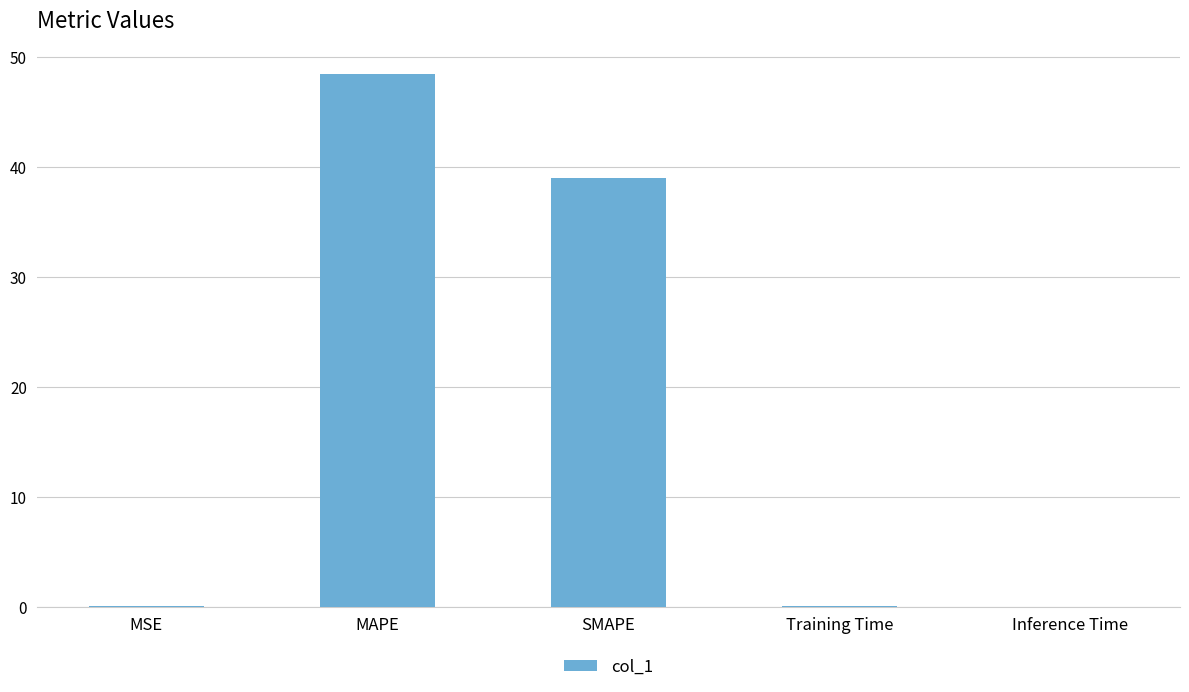

What is the sum of all values?

87.4